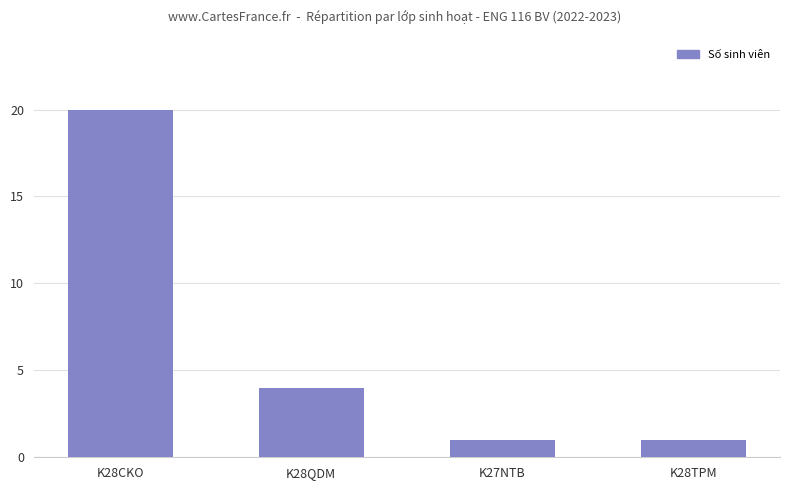

Reading left to right, extract all data points from this chart.

20	4	1	1